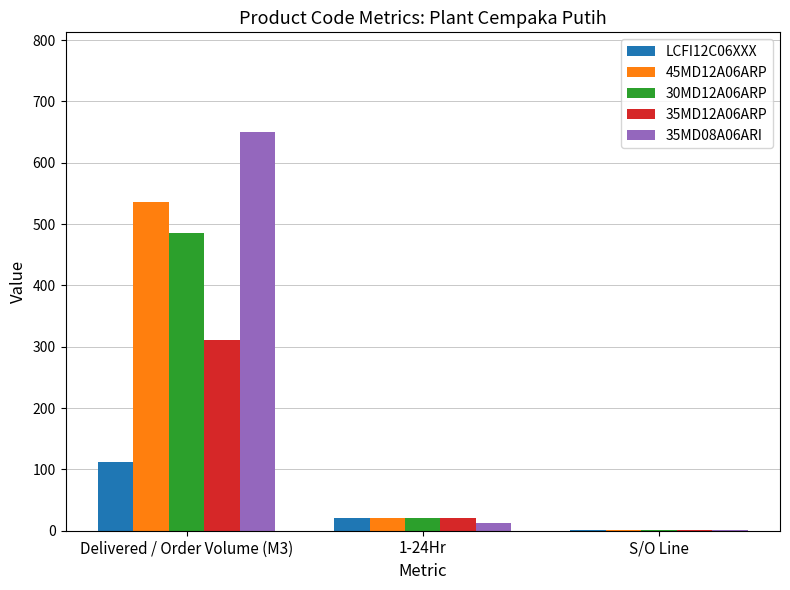

Which series has the largest total across all categories?

35MD08A06ARI